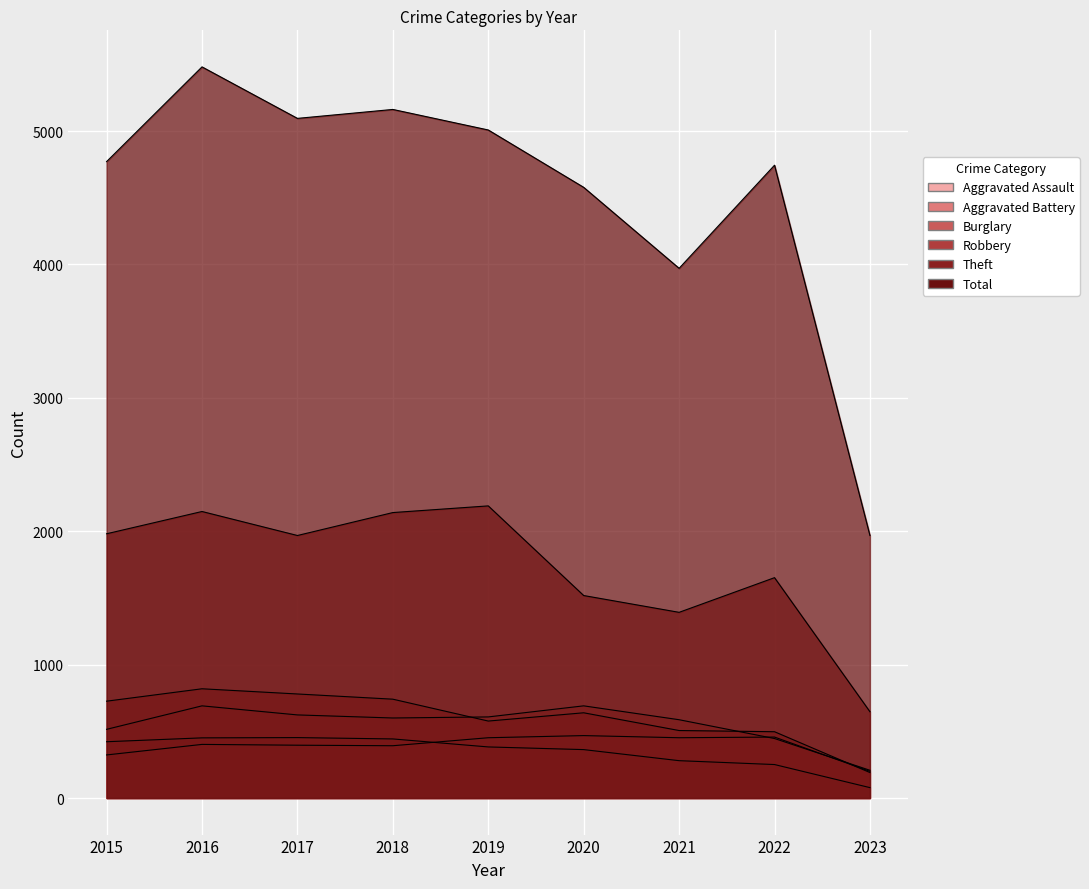

How many values in the Aggravated Battery series exceed 600?

4